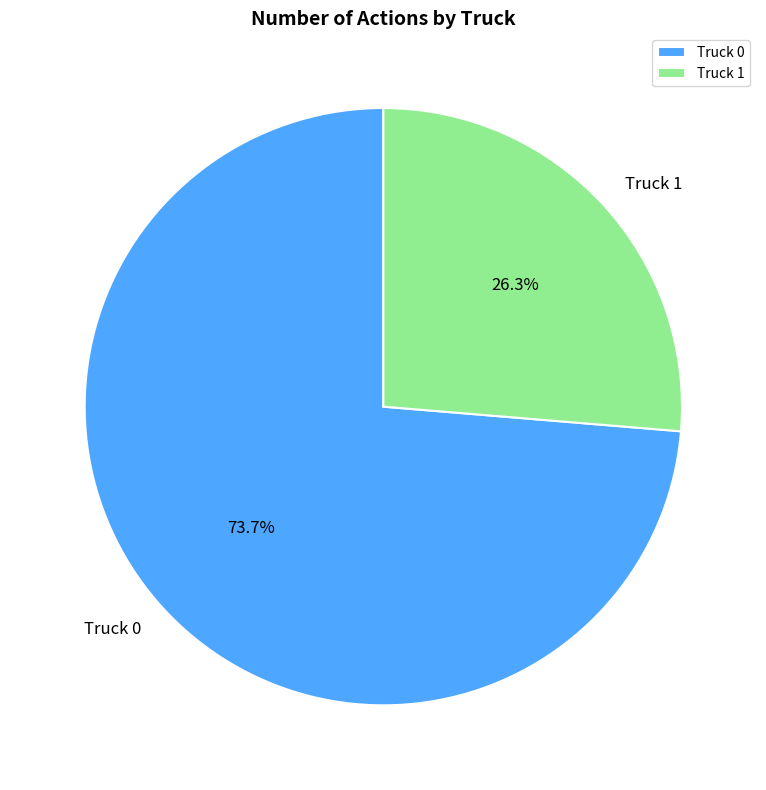

How many segments does this pie chart have?

2